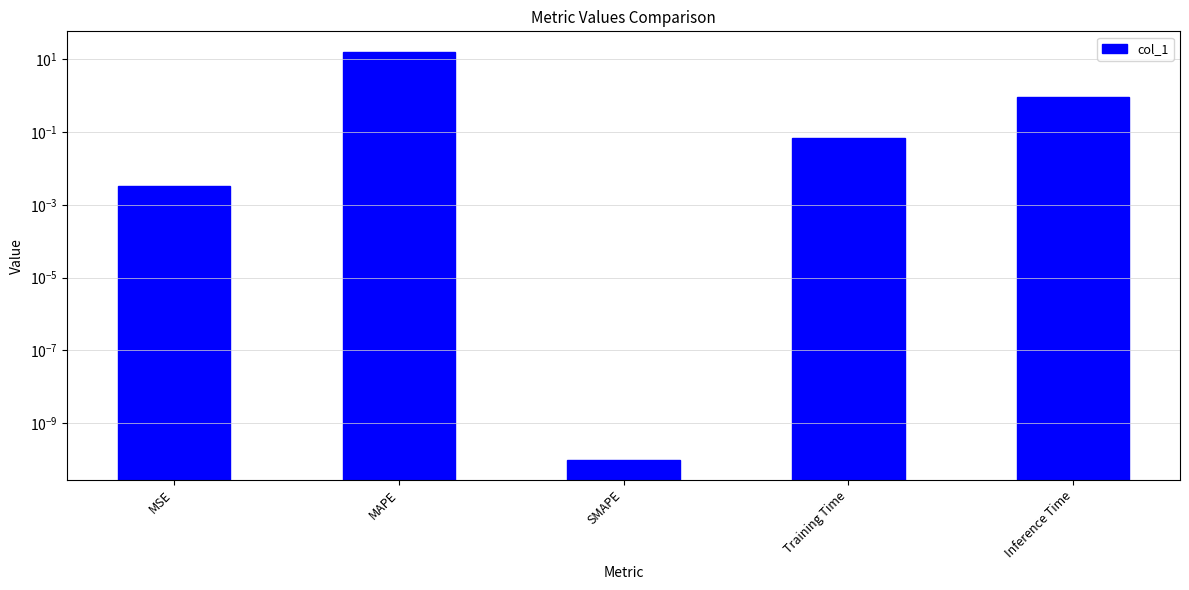

What is the average value?

3.4